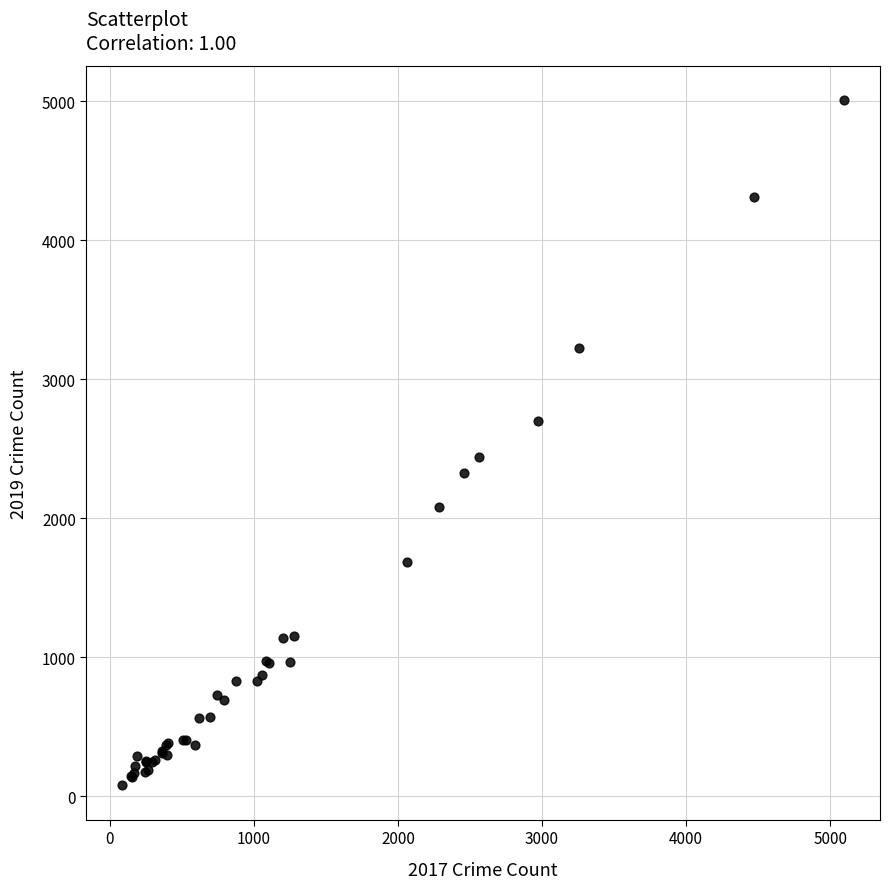

What Y value in the scatter plot is closest to 2542?

2441